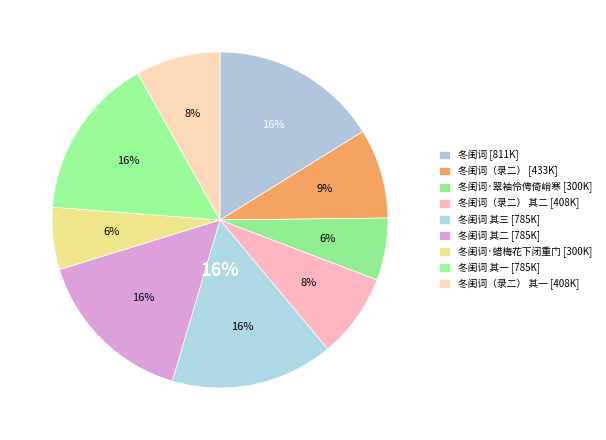

Is there any slice that represents more than half of the pie?

No